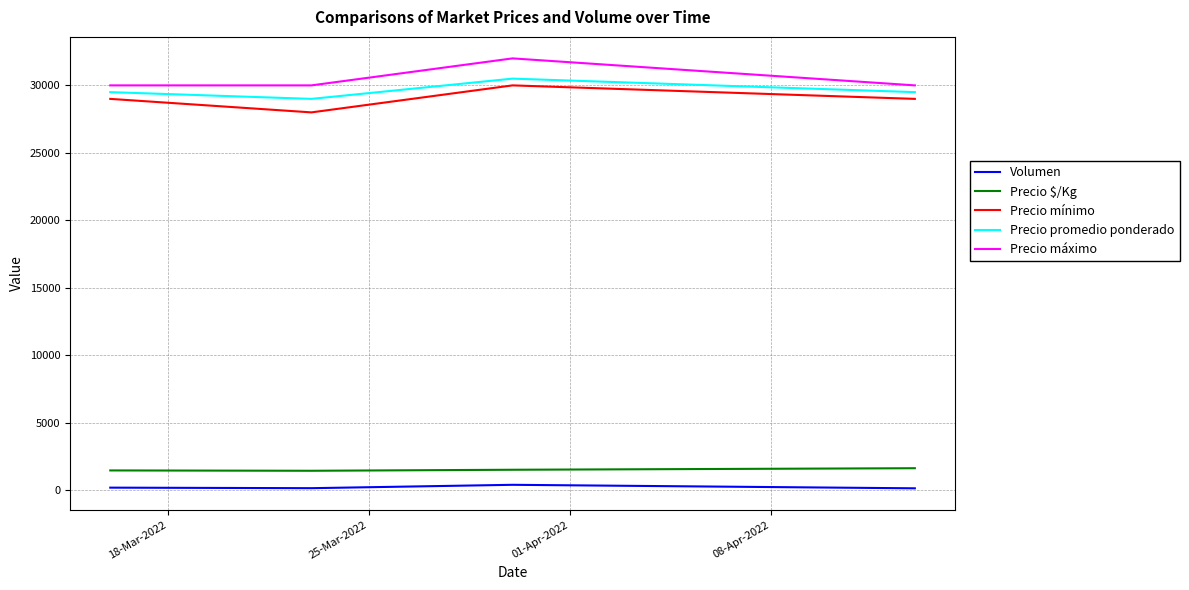

What is the maximum value for Precio mínimo?

30000